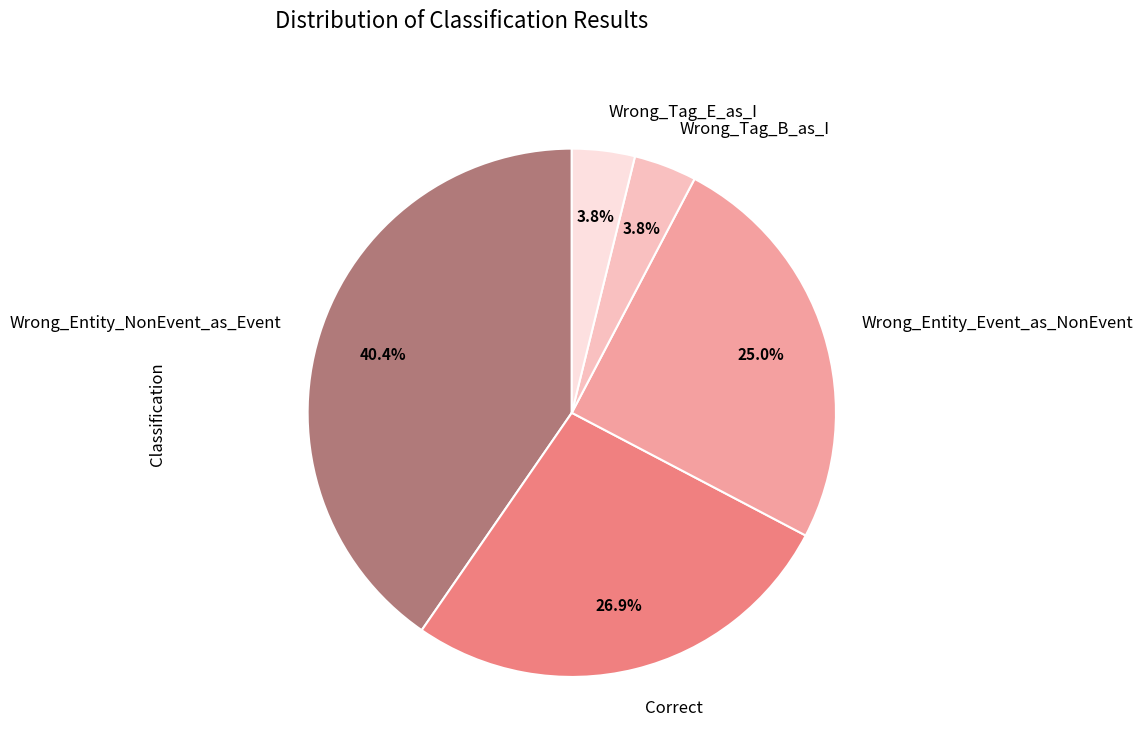

Which category has the biggest portion of the pie?

Wrong_Entity_NonEvent_as_Event